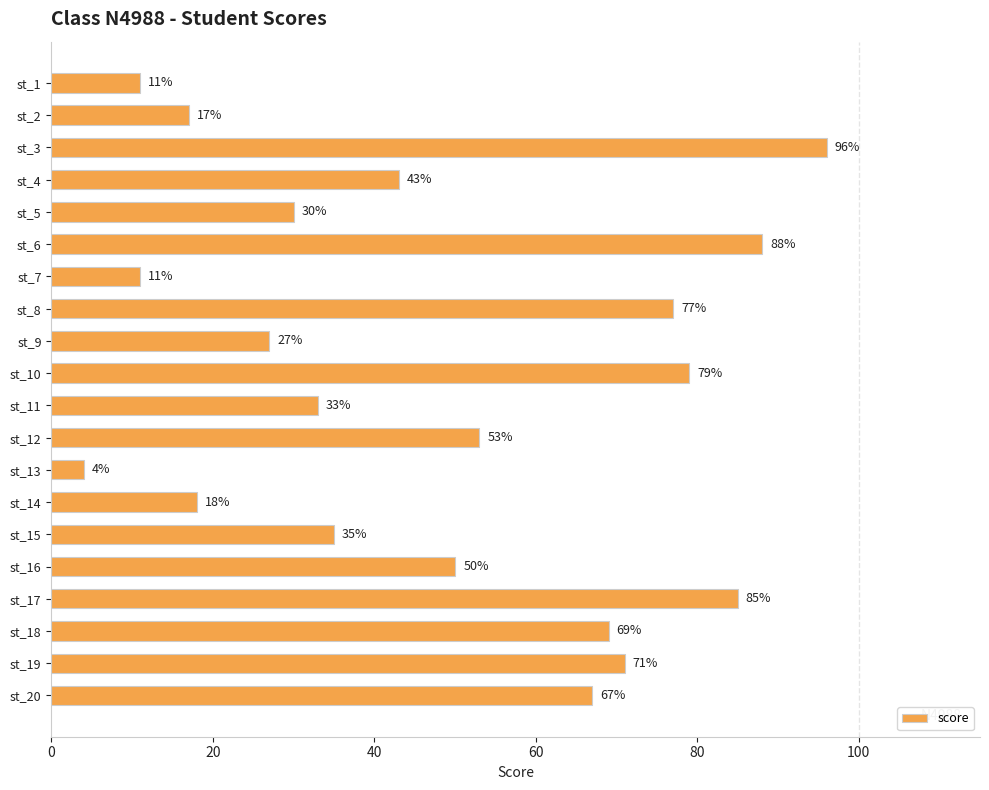

What is the sum of the values at st_20 and st_12?

120